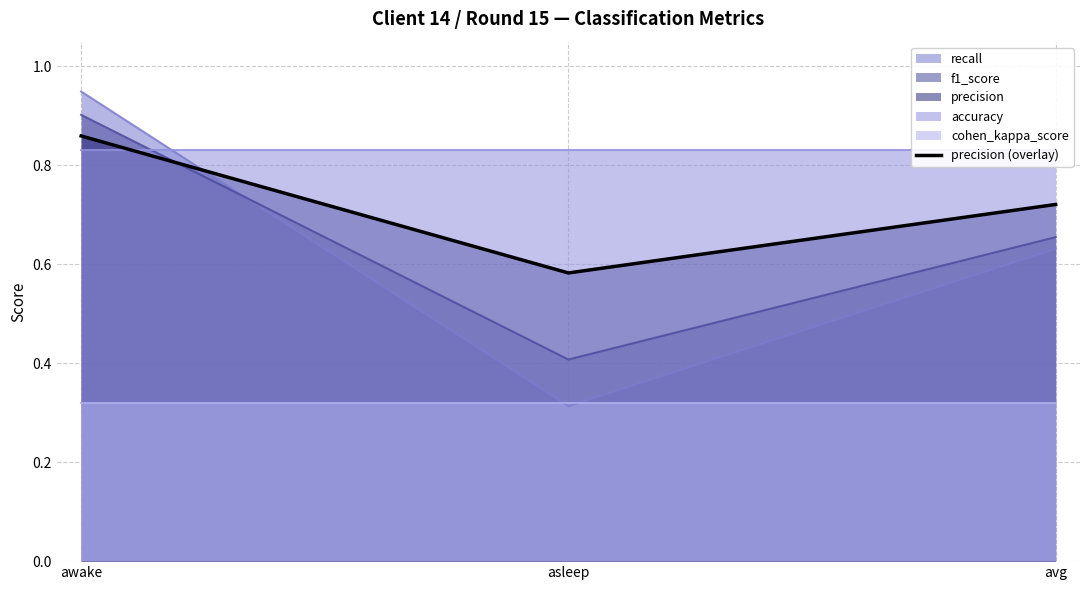

List the labels in order of value, smallest first.

asleep, avg, awake